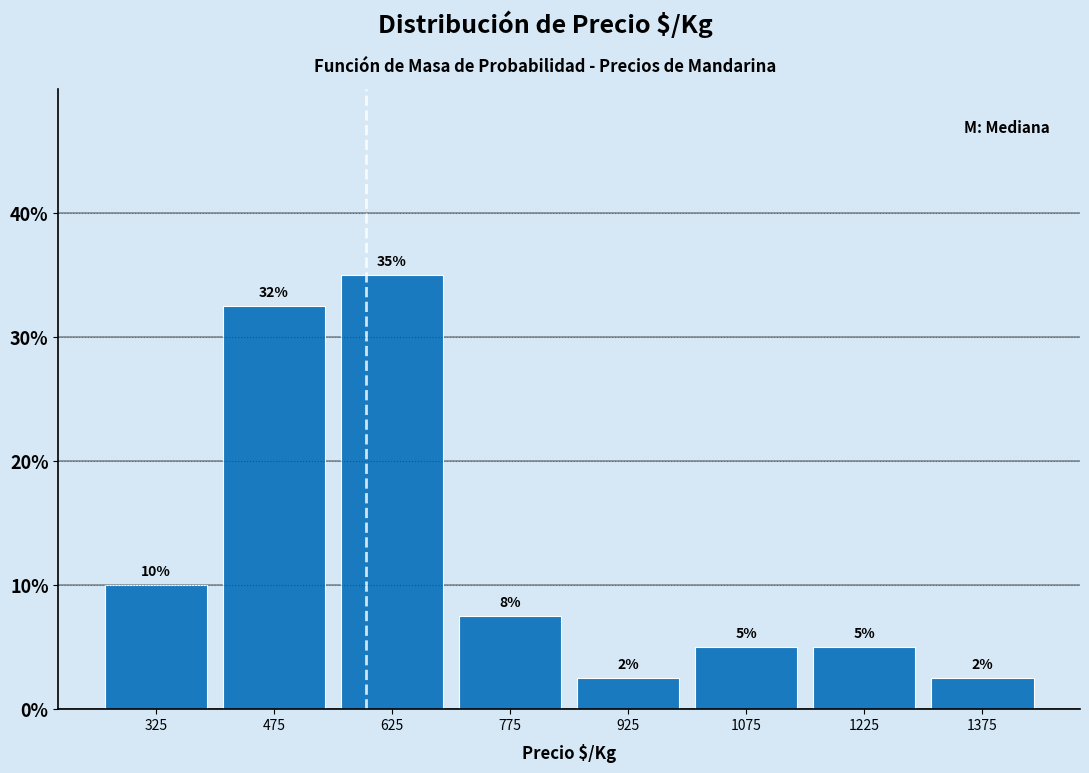

Over which range of the x-axis is the bar tallest?

550 to 700